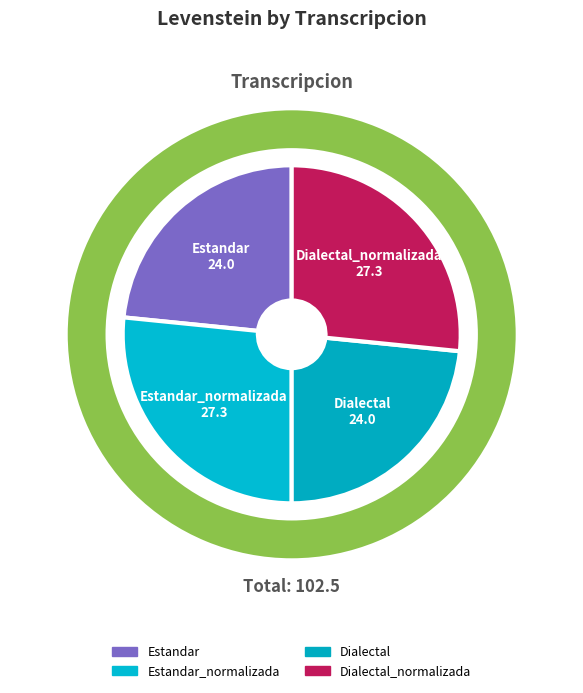

To the nearest percent, what is the difference between the largest and smallest slice percentages?

3%